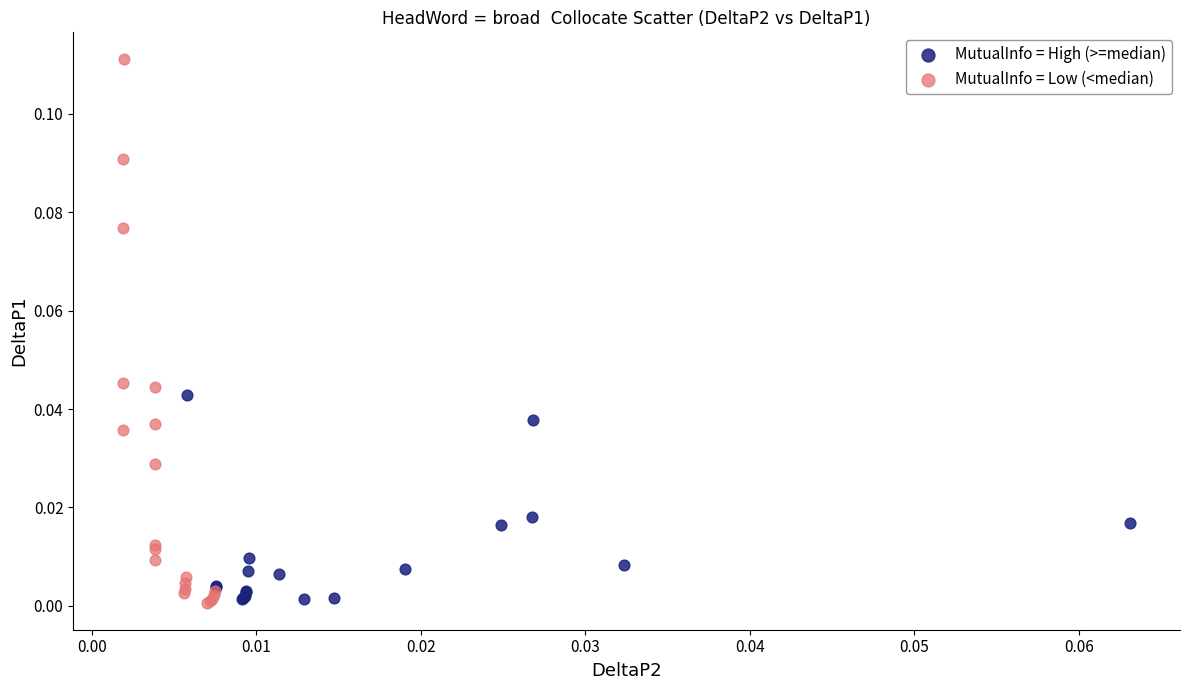

Which series contains the highest Y value?

MutualInfo = Low (<median)